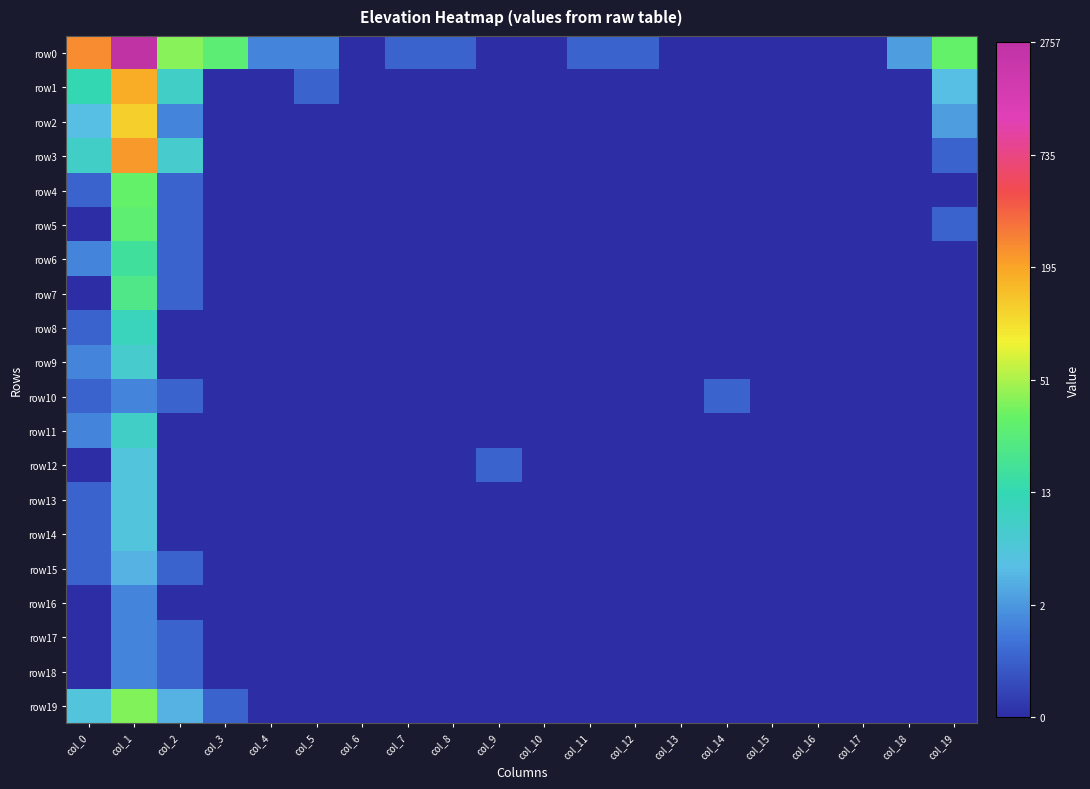

Between col_12 and col_13, which series saw the biggest shift?

row0